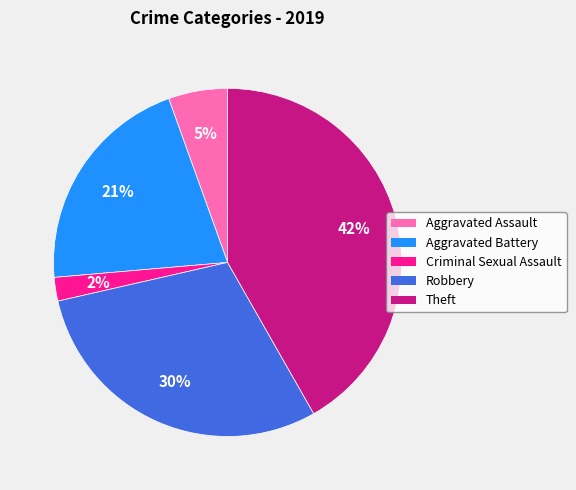

To the nearest percent, what is the difference between the Theft and Robbery slice percentages?

12%